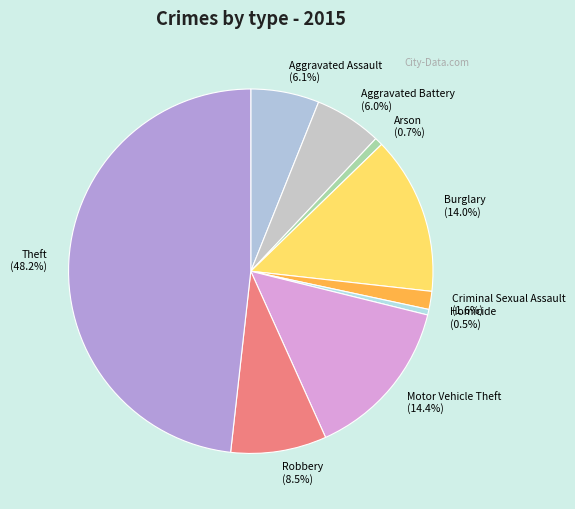

To the nearest percent, what is the difference between the Aggravated Battery and Theft slice percentages?

42%